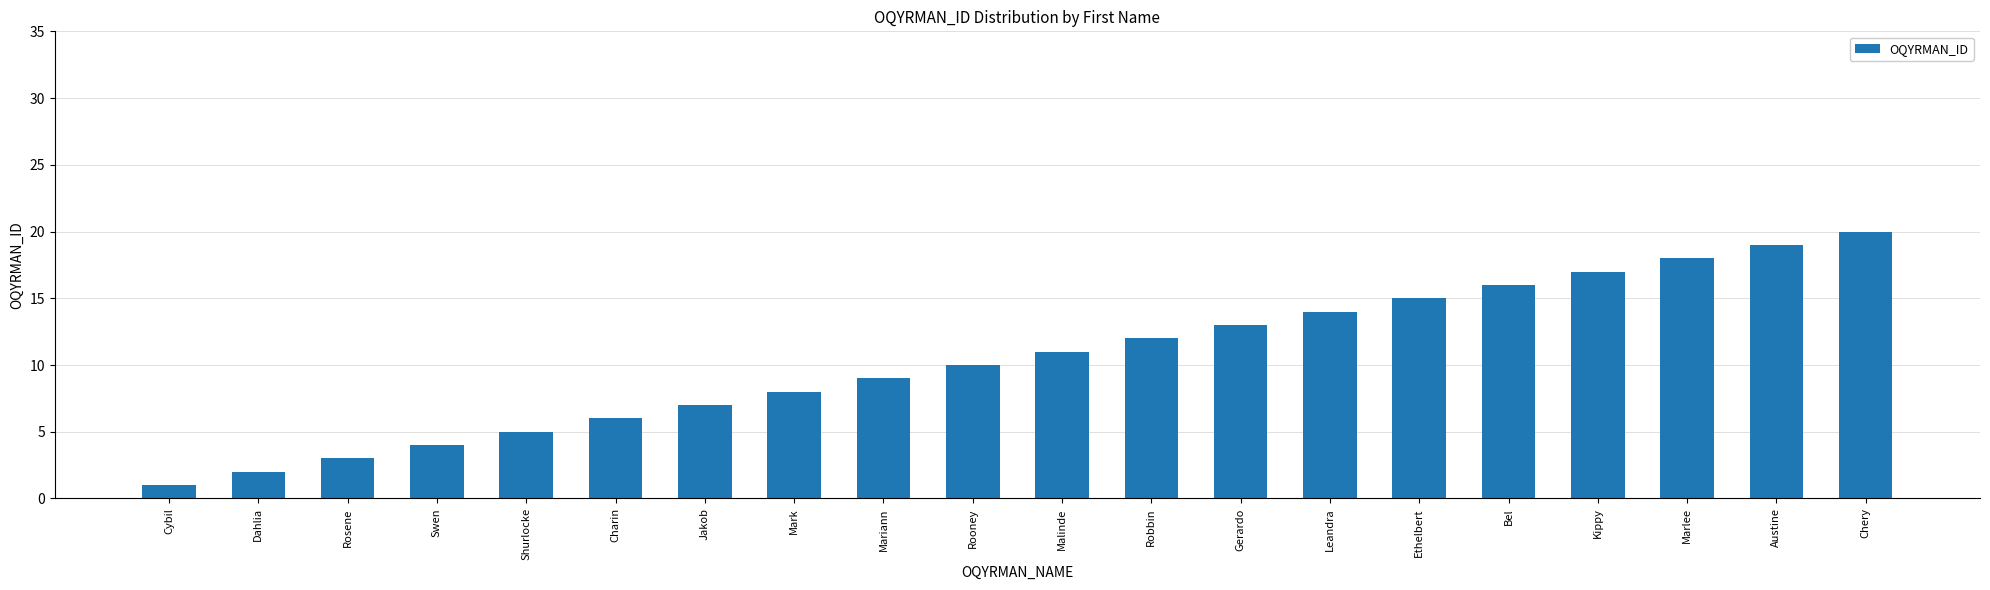

Rank the categories by value from highest to lowest.

Chery, Austine, Marlee, Kippy, Bel, Ethelbert, Leandra, Gerardo, Robbin, Malinde, Rooney, Mariann, Mark, Jakob, Charin, Shurlocke, Swen, Rosene, Dahlia, Cybil